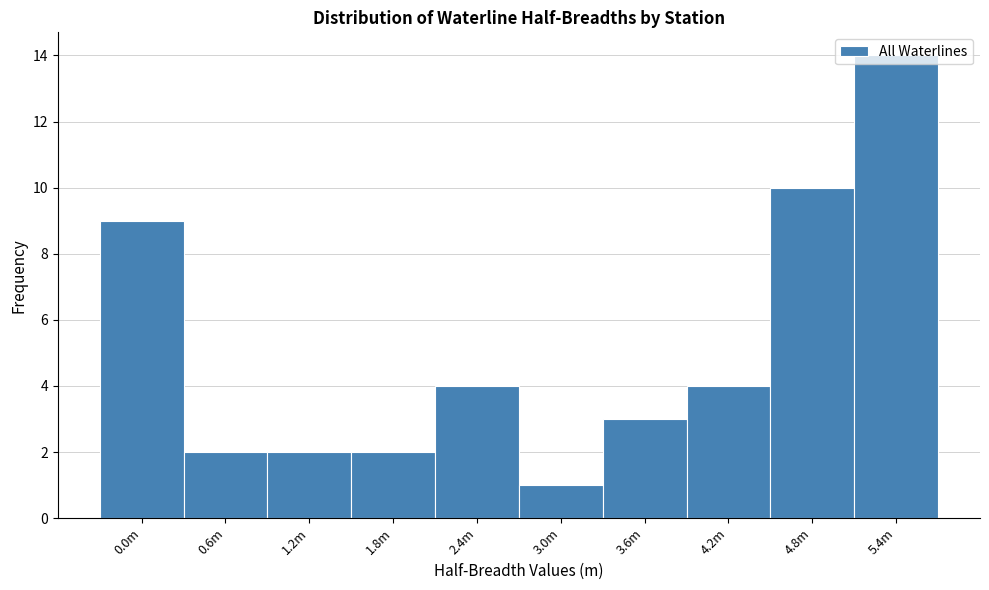

What is the difference between the maximum and minimum values?

13